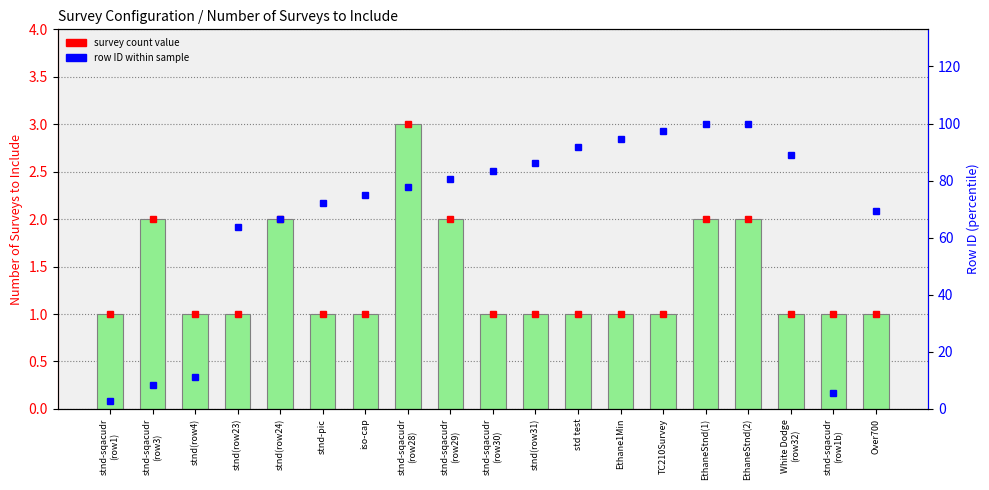

Which series has the largest total across all categories?

Row ID percentile